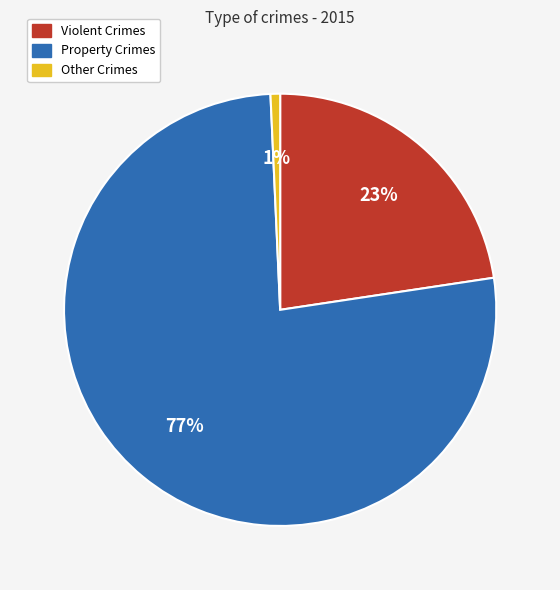

To the nearest percent, what is the average slice percentage?

33%